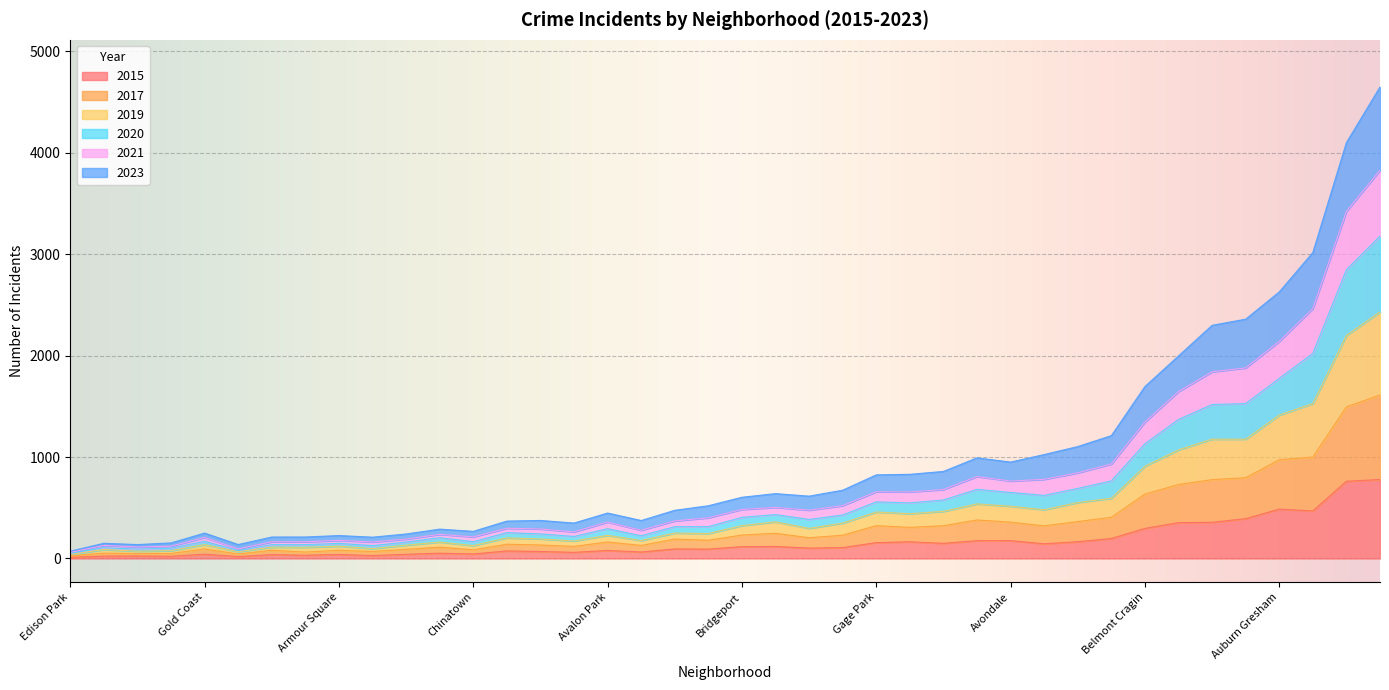

True or false: 2019 has a value of 1686 at Edgewater.

False